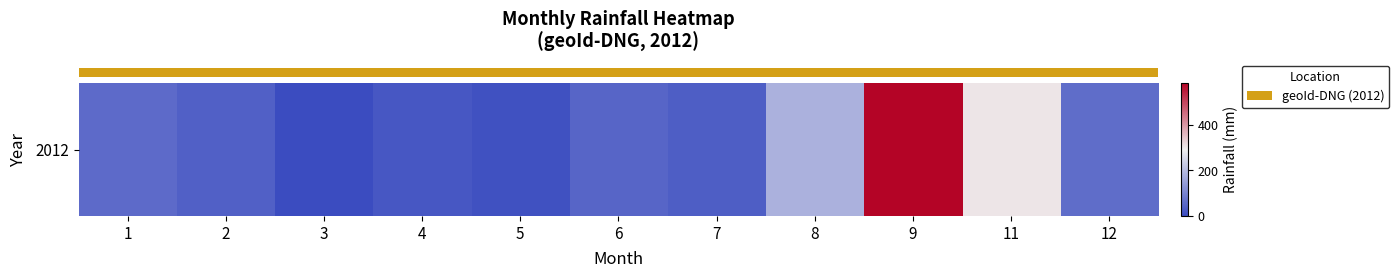

Between 4 and 7, which is larger?

7